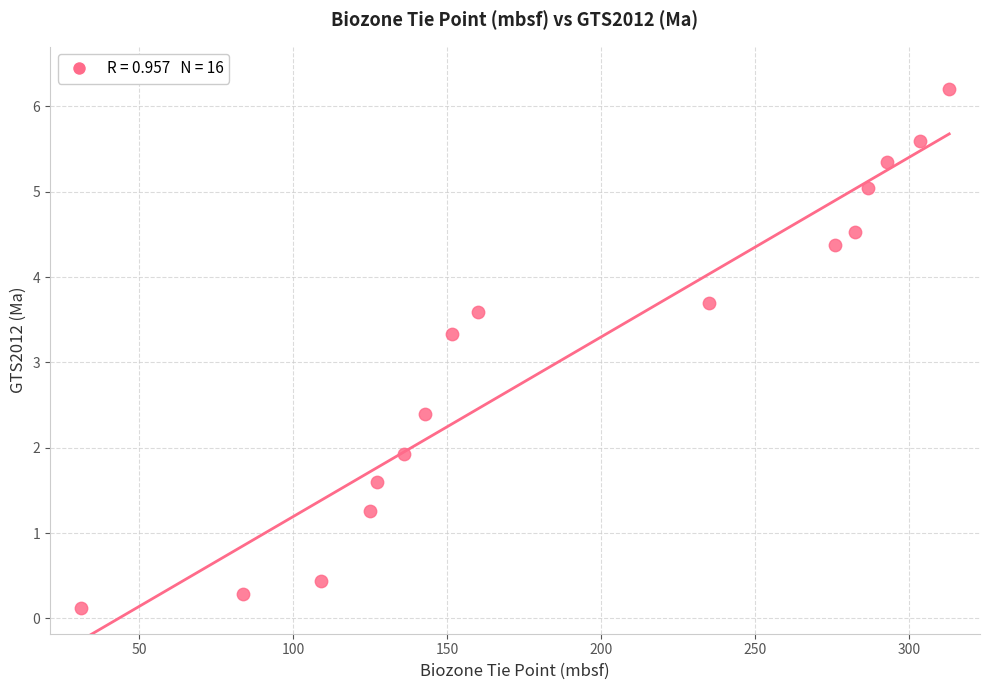

What is the range of Y values (max minus min)?

6.1